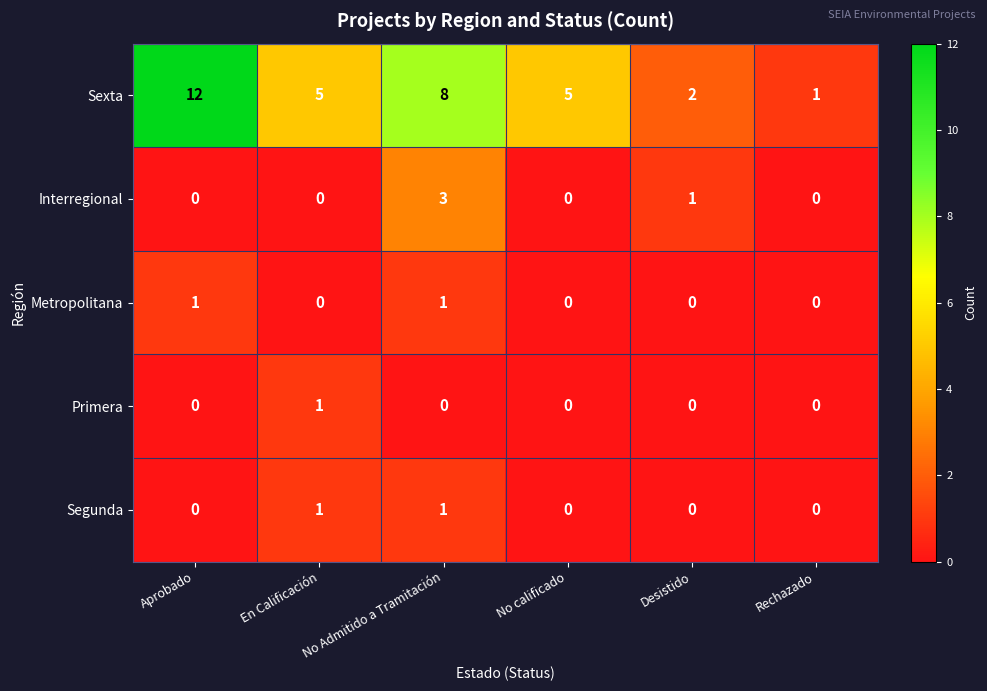

True or false: Metropolitana has a value of 1 at Desistido.

False